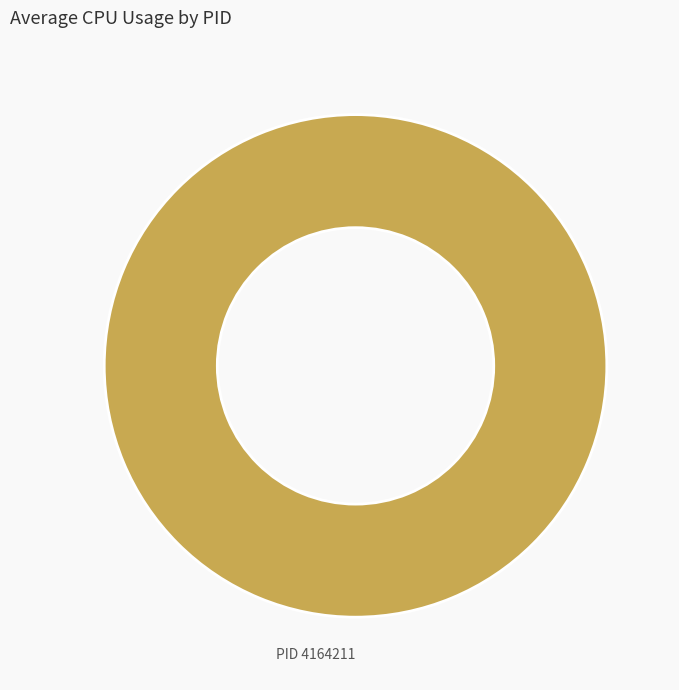

Is there a majority slice in this chart?

Yes